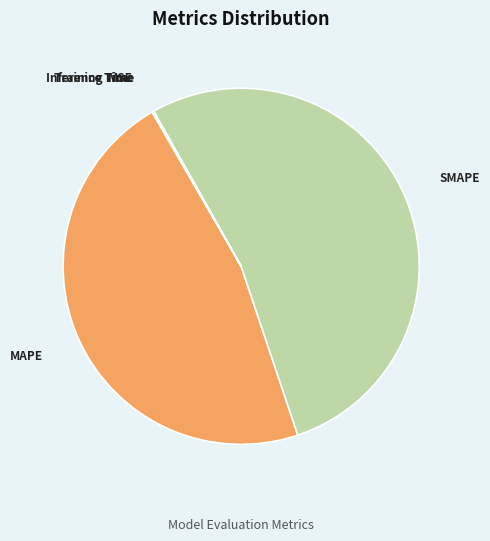

Is there a majority slice in this chart?

Yes